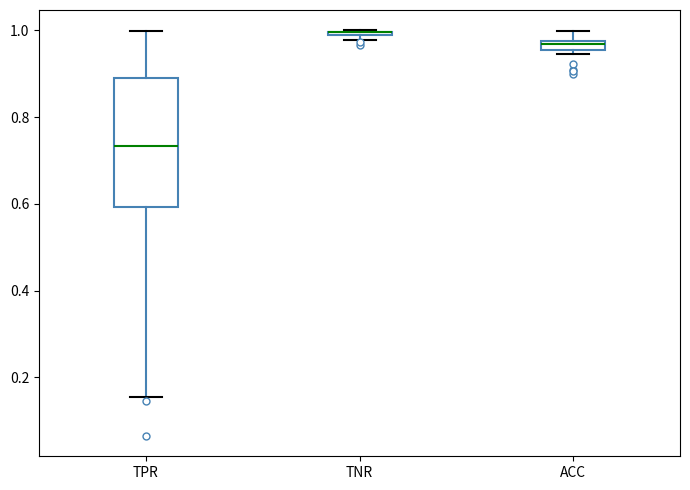

Comparing the boxes themselves (not the whiskers), which one is the tallest?

TPR